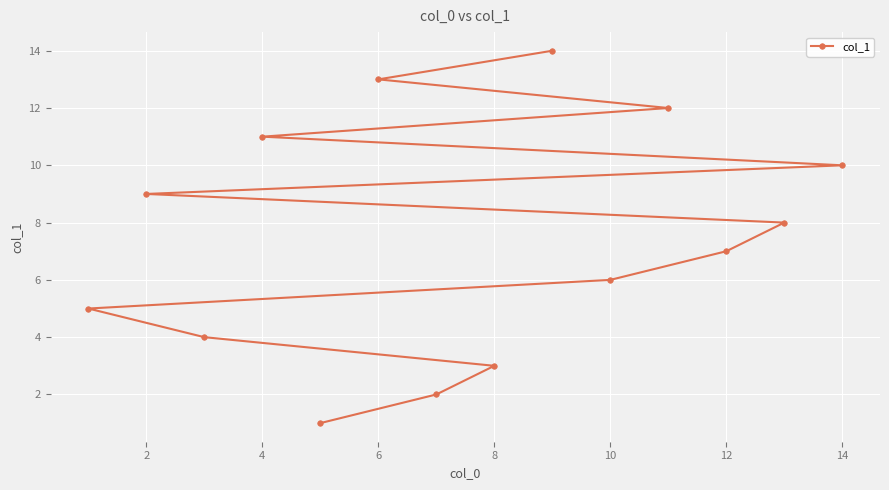

What is the difference between the second highest and second lowest values?

11